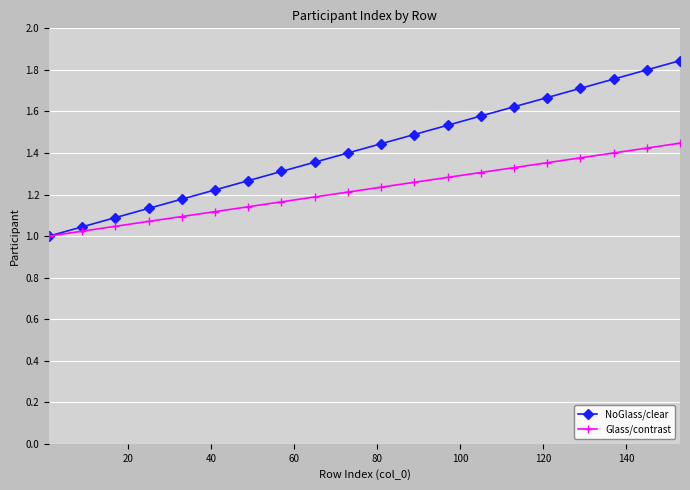

Rank the series by their average value, from lowest to highest.

Glass/contrast, NoGlass/clear